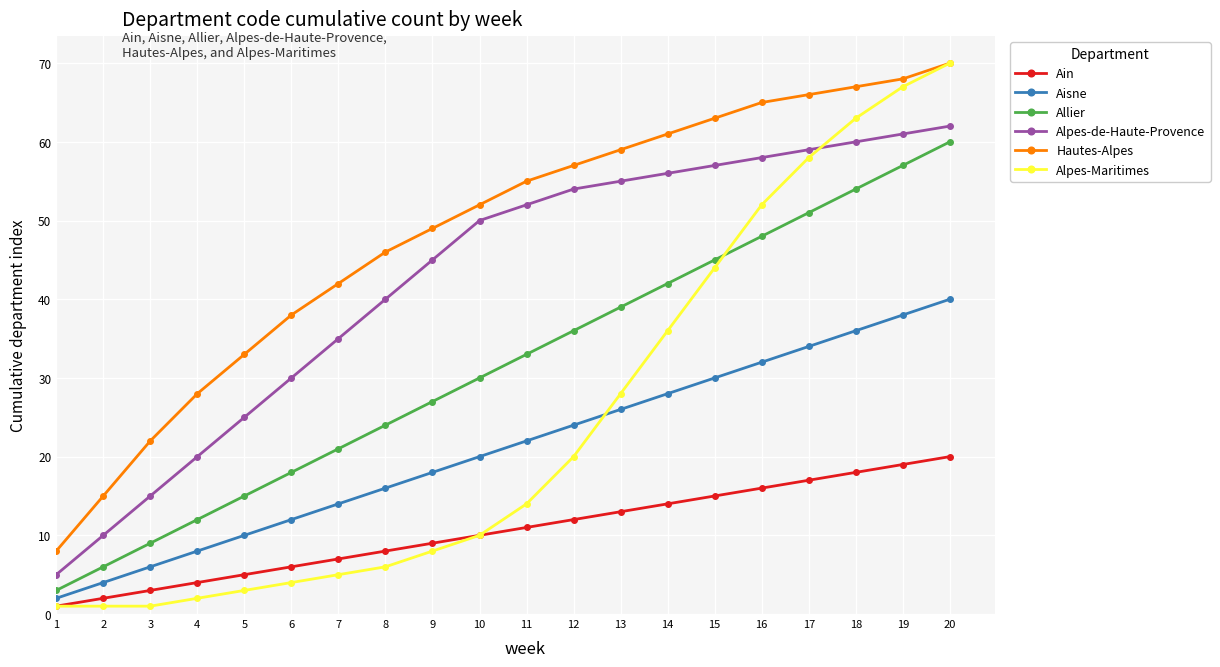

How many lines are shown in the chart?

6